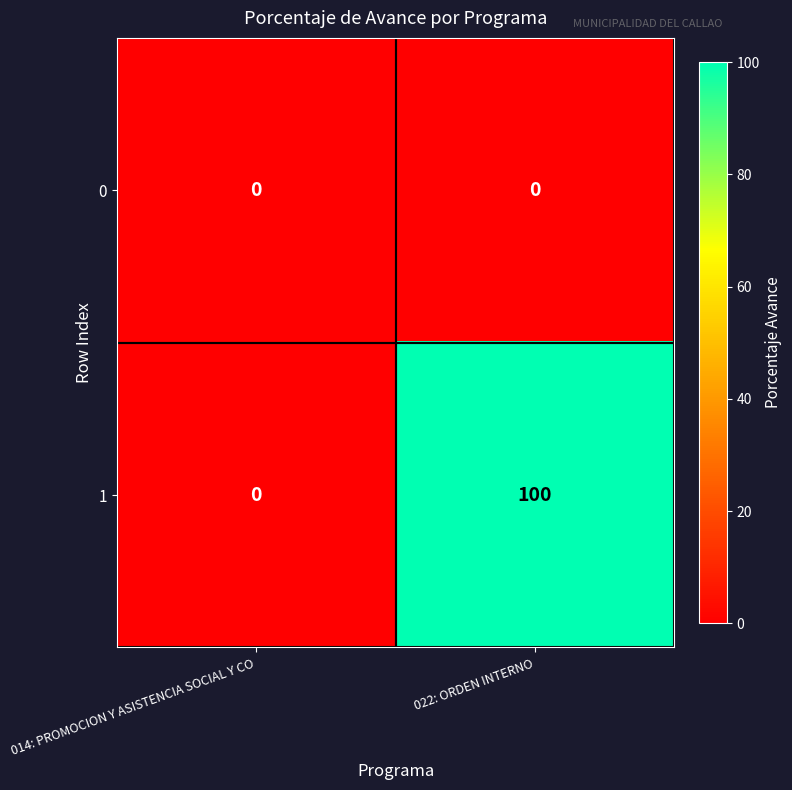

The 1 series shows 64 at 022: ORDEN INTERNO. True or false?

False